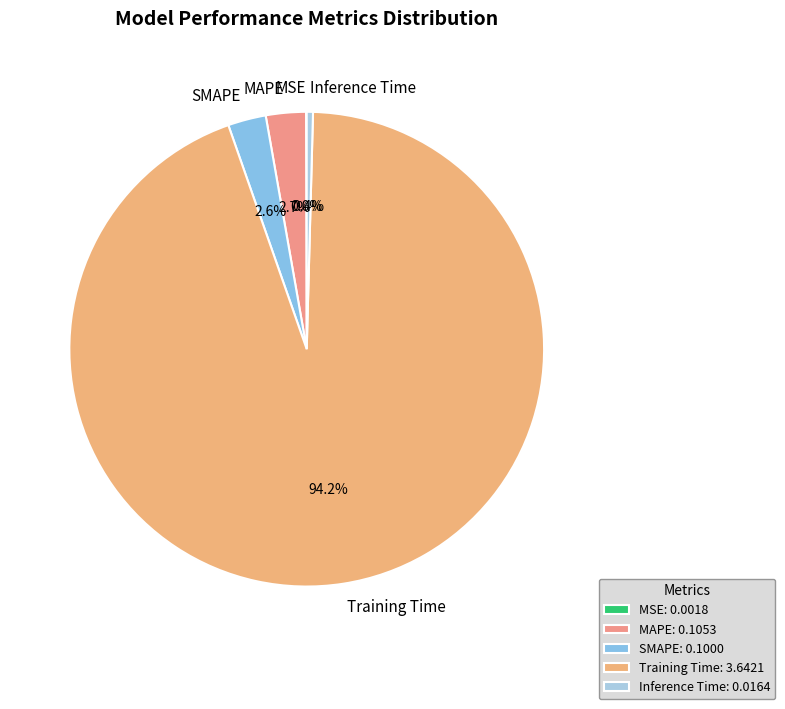

To the nearest percent, what is the average slice percentage?

20%